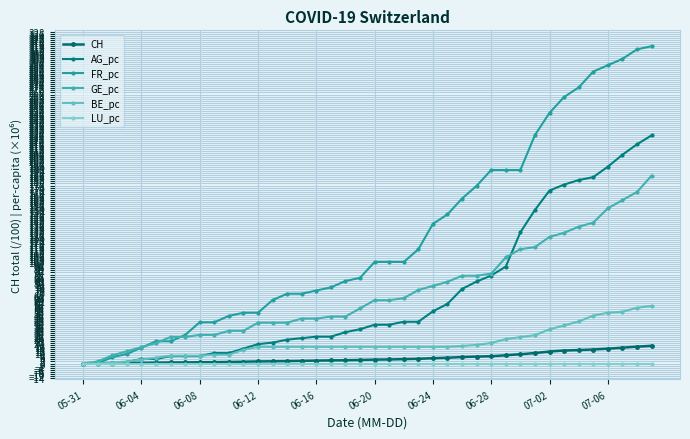

Which series has the widest spread of values?

FR_pc